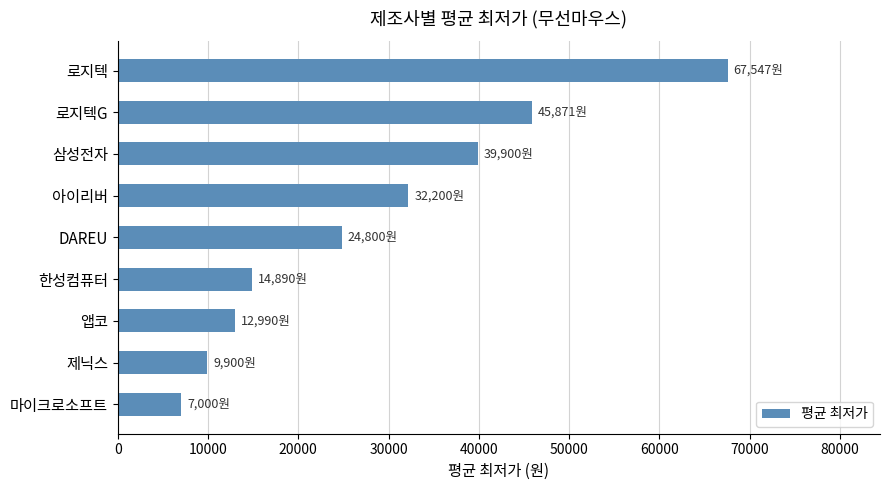

Which has a higher value, DAREU or 제닉스?

DAREU